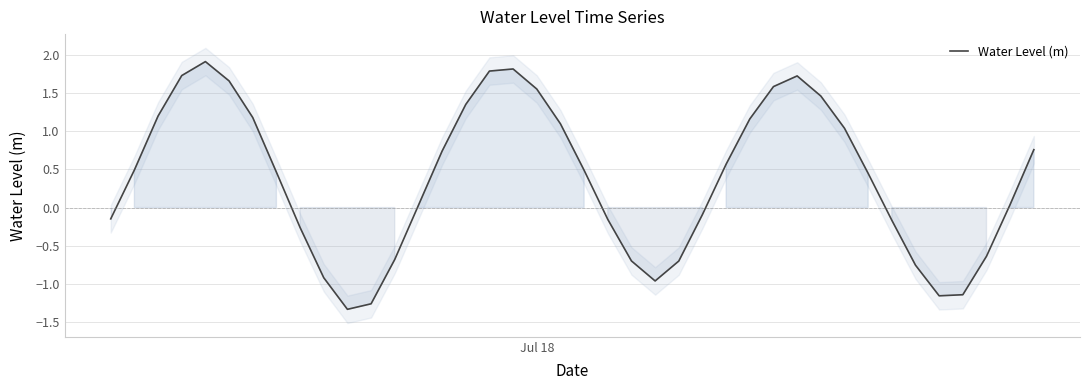

How many points are lower than both their immediate neighbors (excluding endpoints)?

3